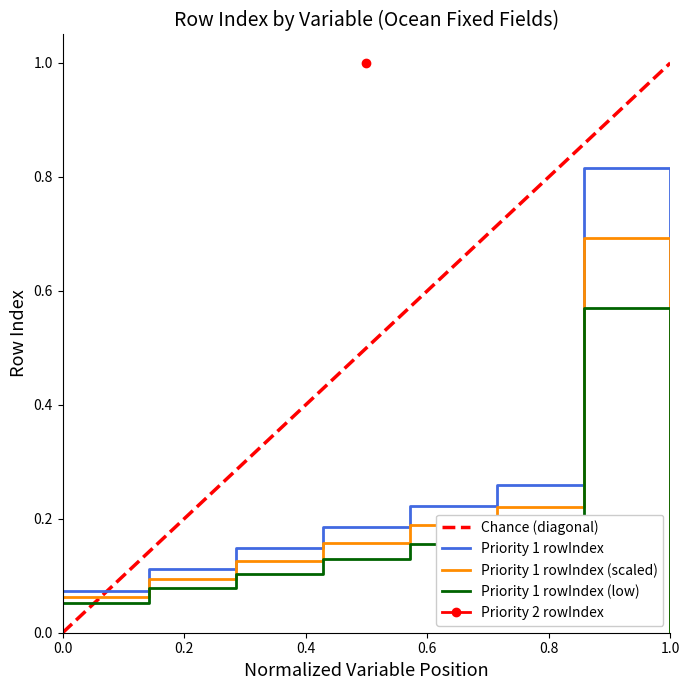

True or false: Priority 1 rowIndex has a value of 0.0 at 1.0.

True